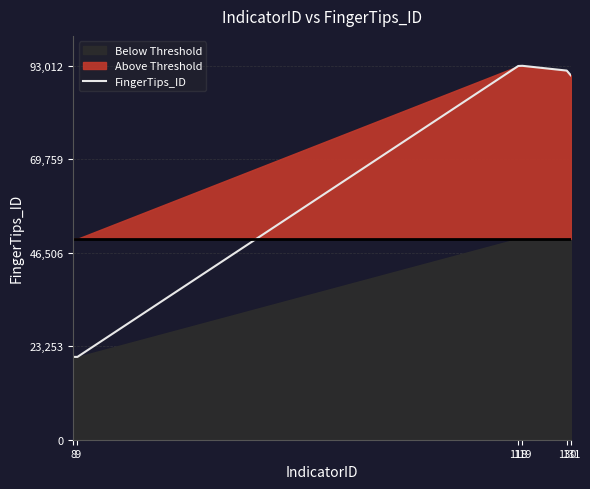

What is the change in value from 118 to 130?

-1143